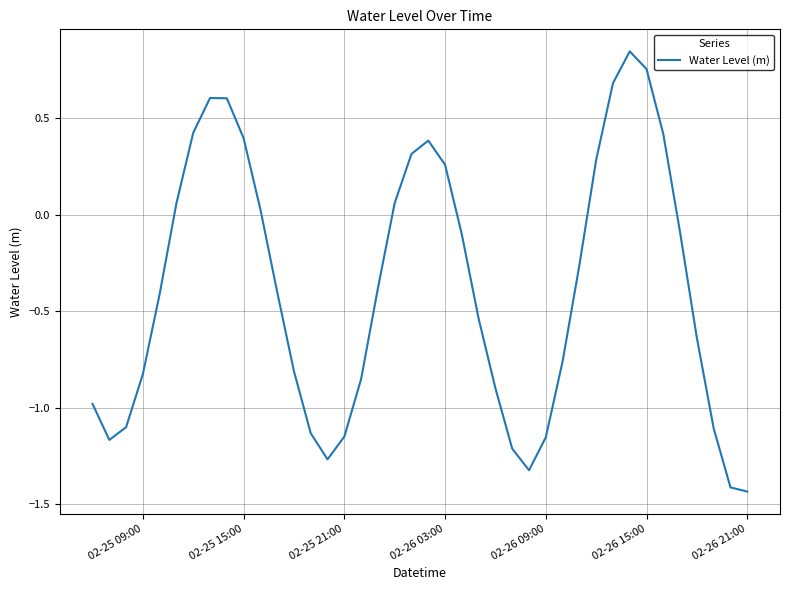

How many lines are shown in the chart?

1